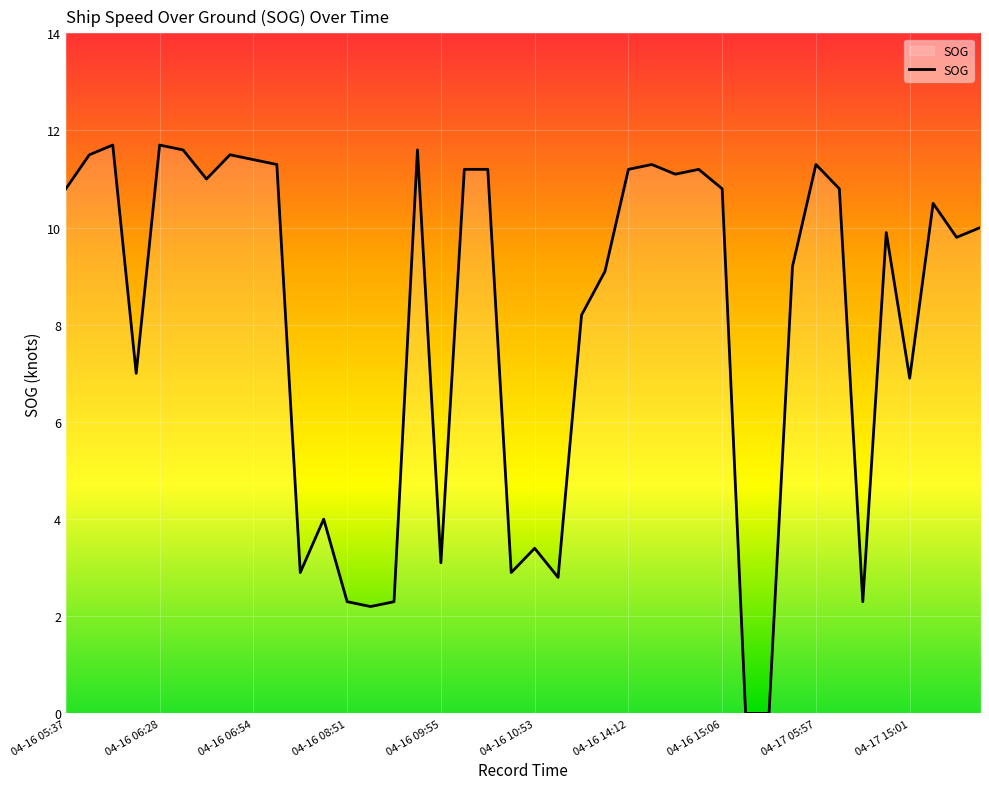

What is the maximum value shown in the chart?

11.7